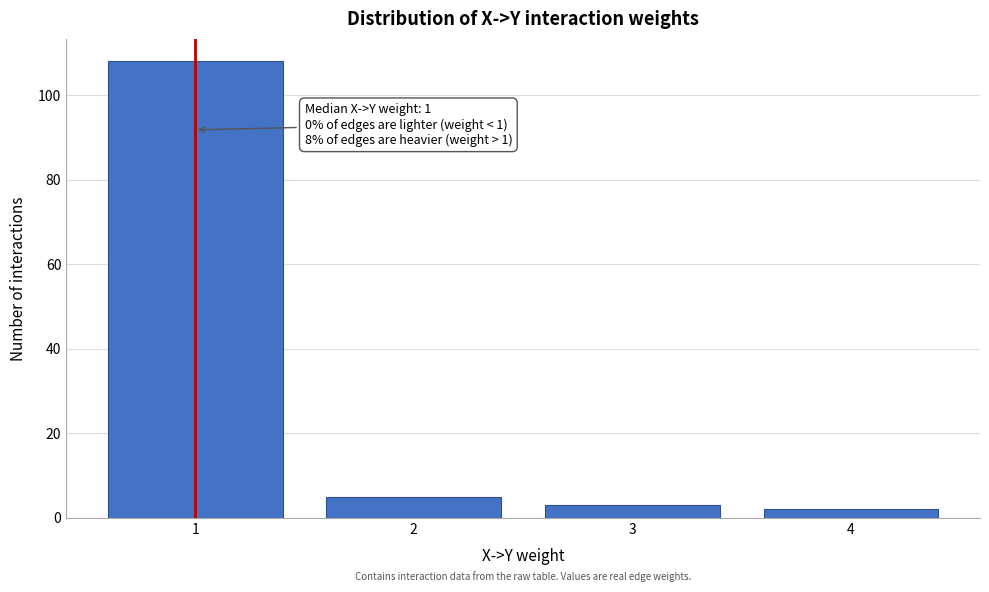

Reading right to left, transcribe all the data shown in this chart.

2	3	5	108